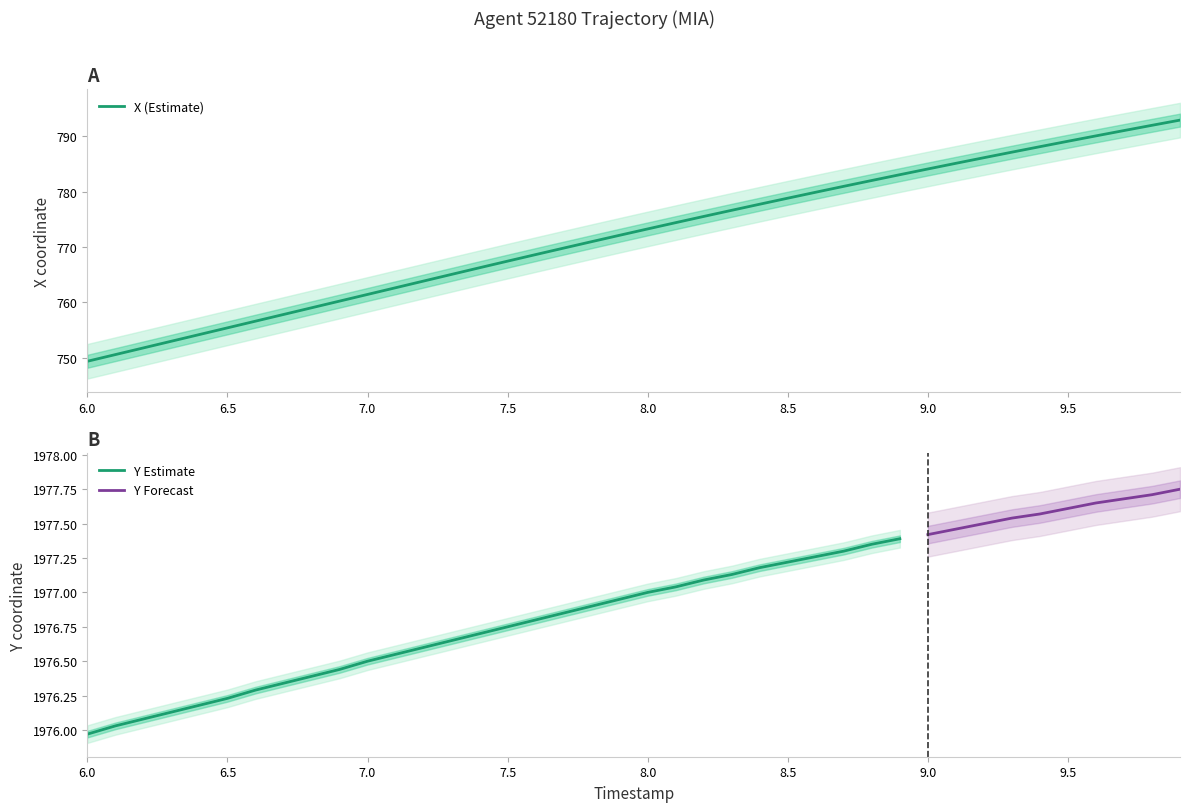

Which category has the lowest value in the X (Estimate) series?

6.0